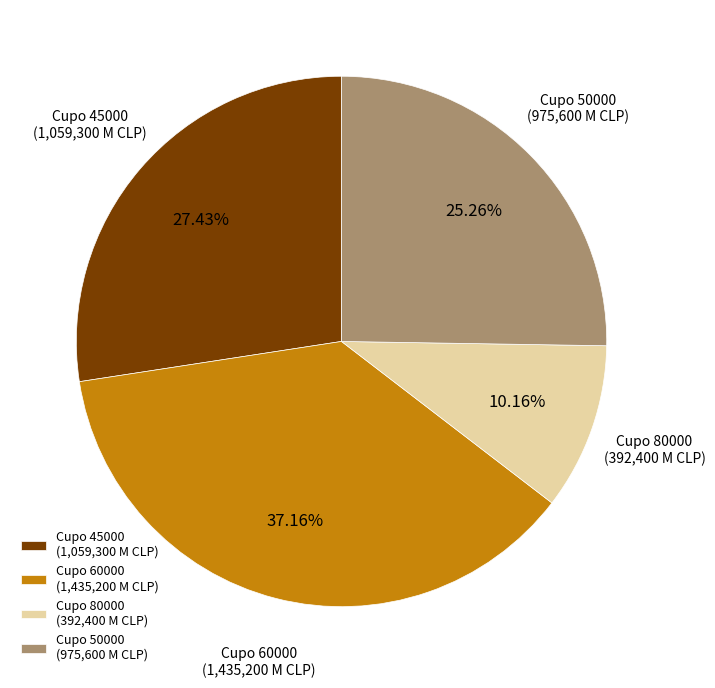

Combined, do Cupo 60000 (1,435,200 M CLP) and Cupo 80000 (392,400 M CLP) account for over 50%?

No